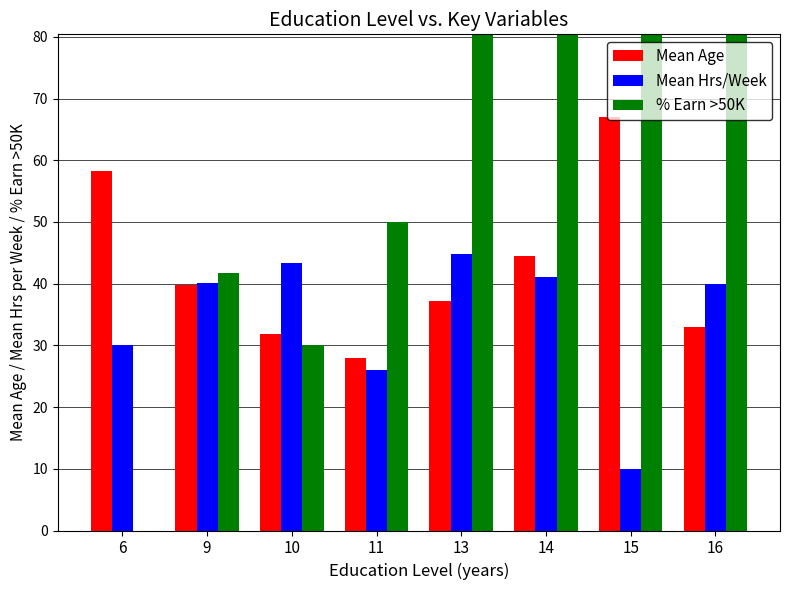

Which series has the largest total across all categories?

% Earn >50K